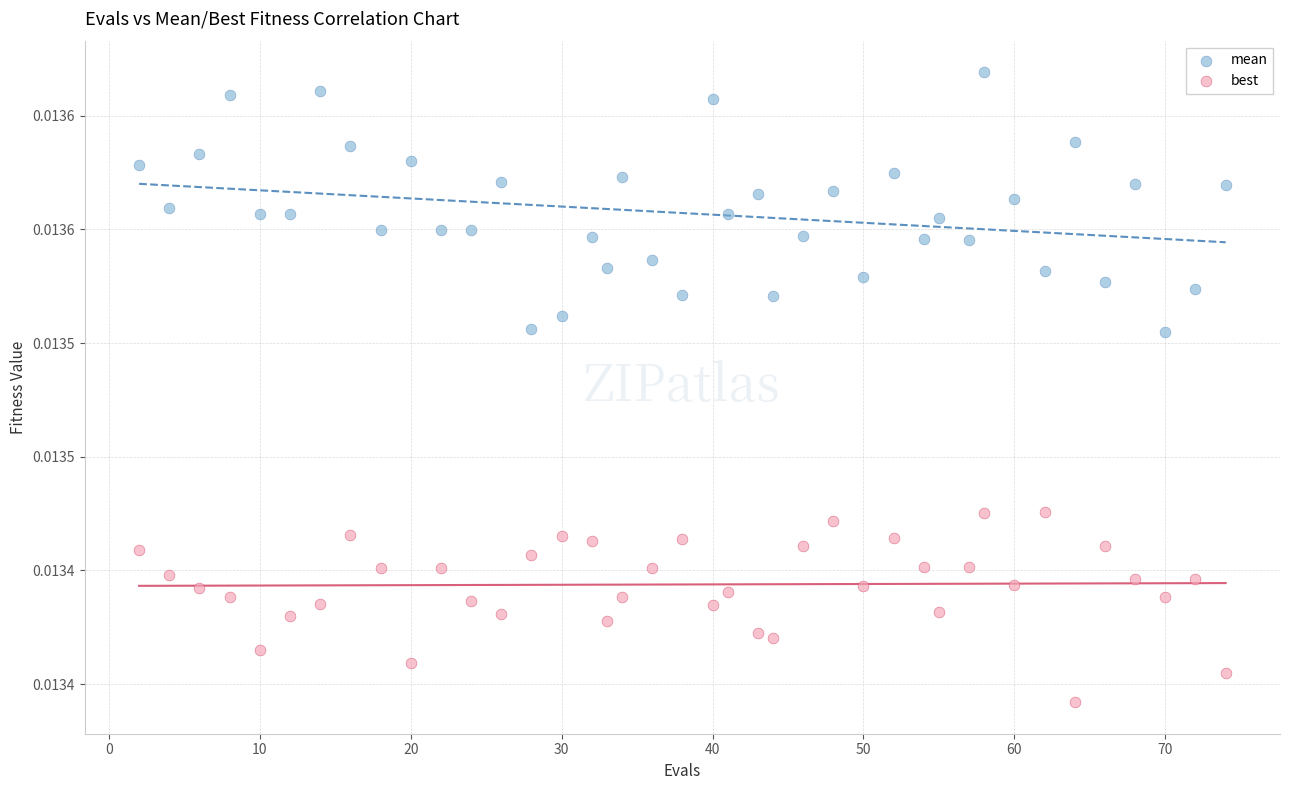

What are all the series names shown in the legend?

mean, best